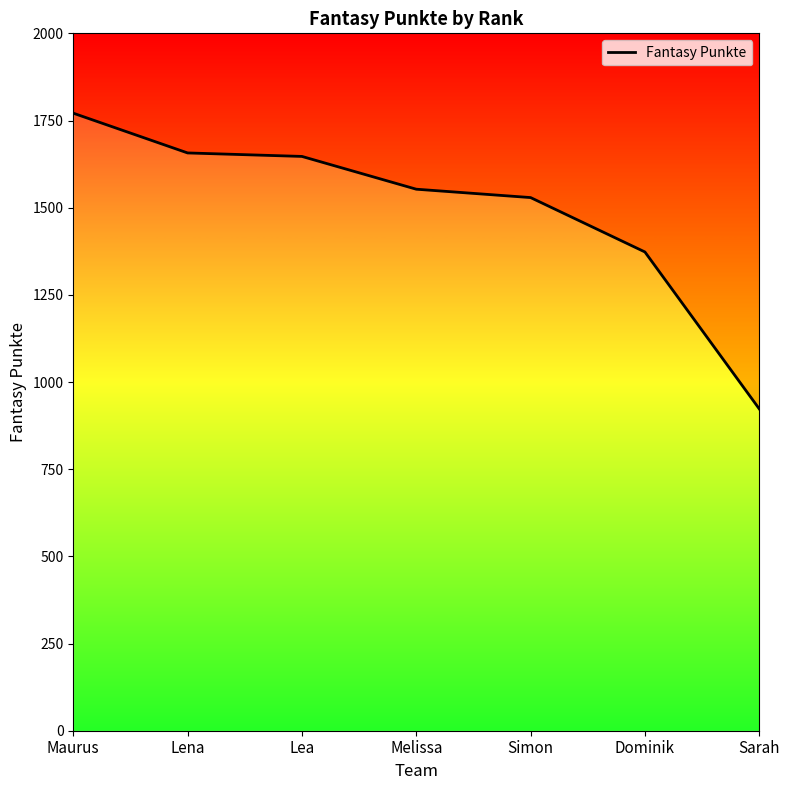

The value at Sarah is 923. True or false?

True